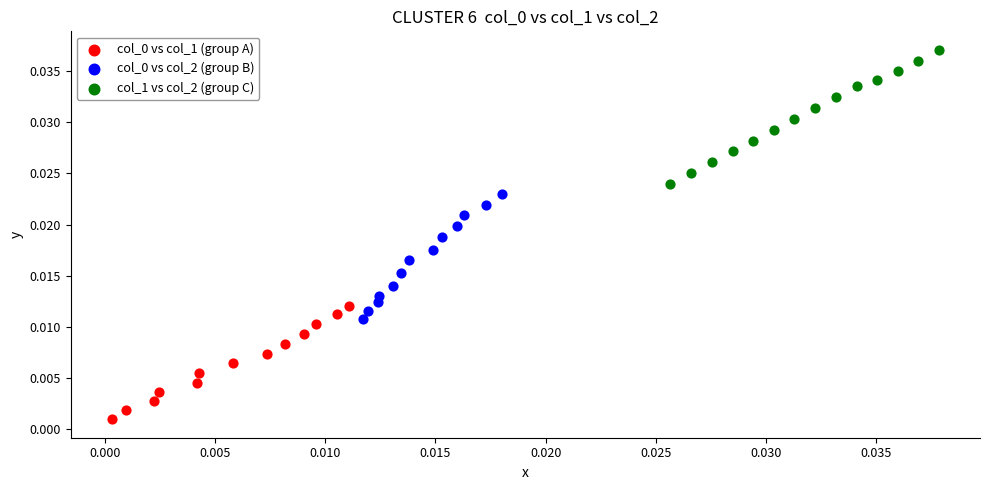

Which series contains the highest Y value?

col_1 vs col_2 (group C)